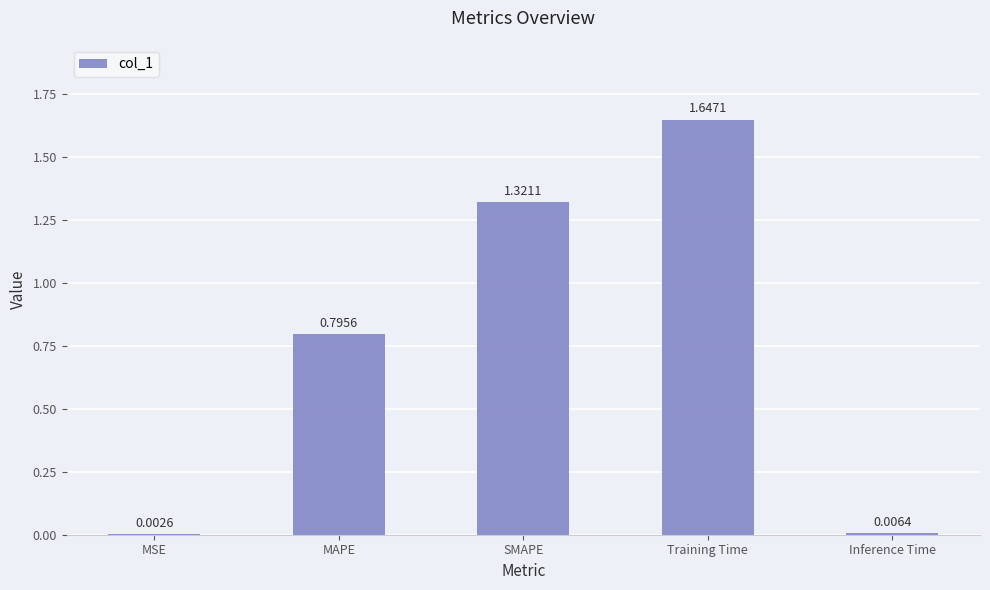

At which category does the chart reach its peak across all series?

Training Time